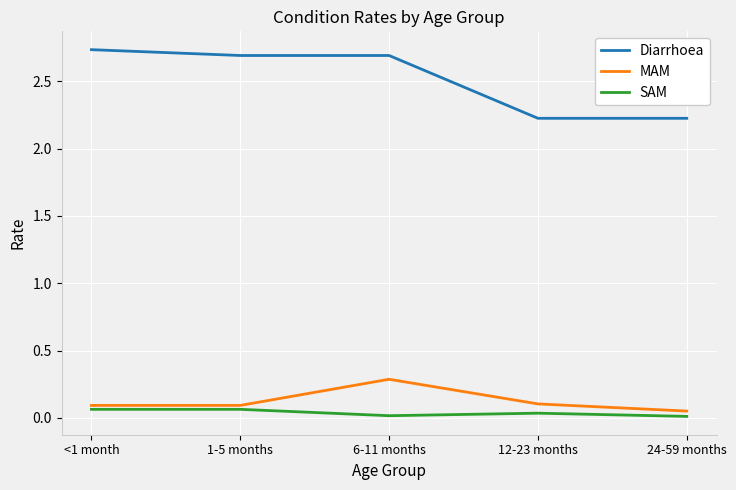

Does the chart display data point markers on the line(s)?

No